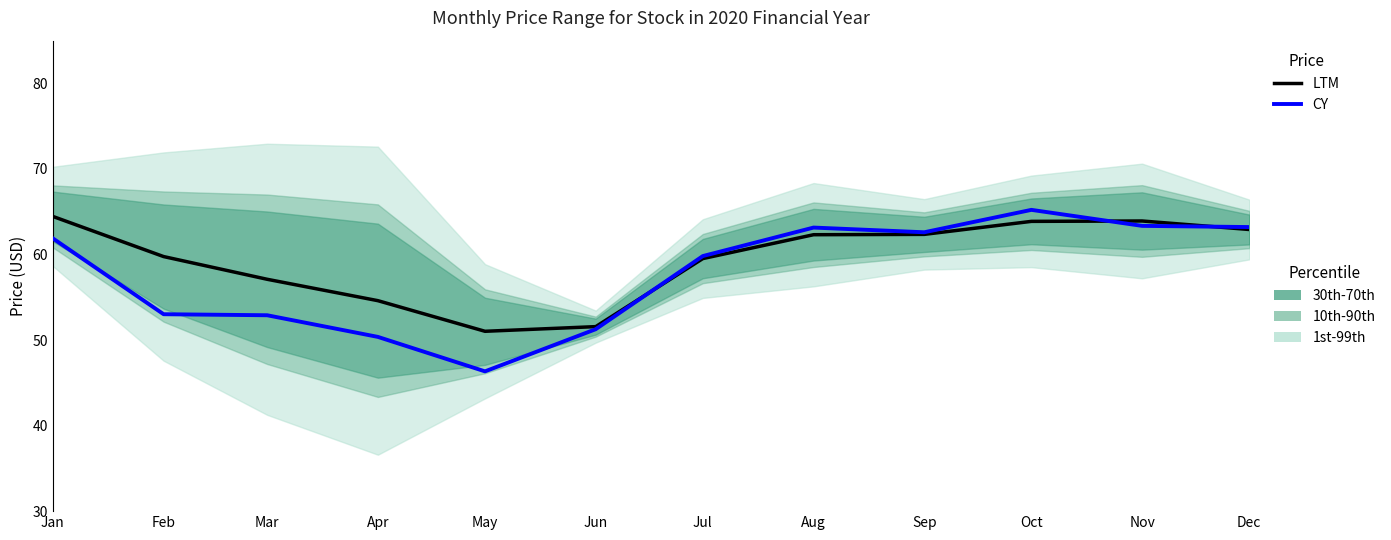

What value does the CY series have at Jun?

51.3